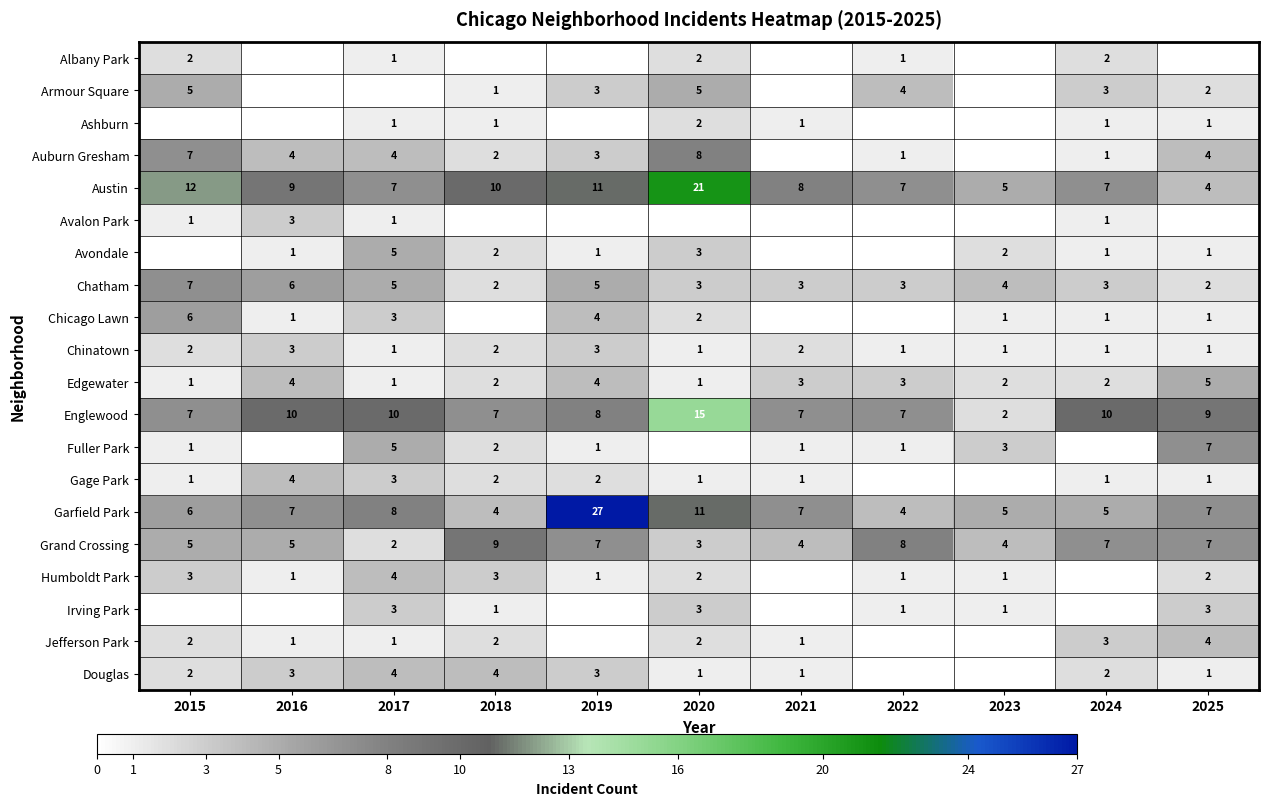

What value does the Grand Crossing series have at 2015?

5